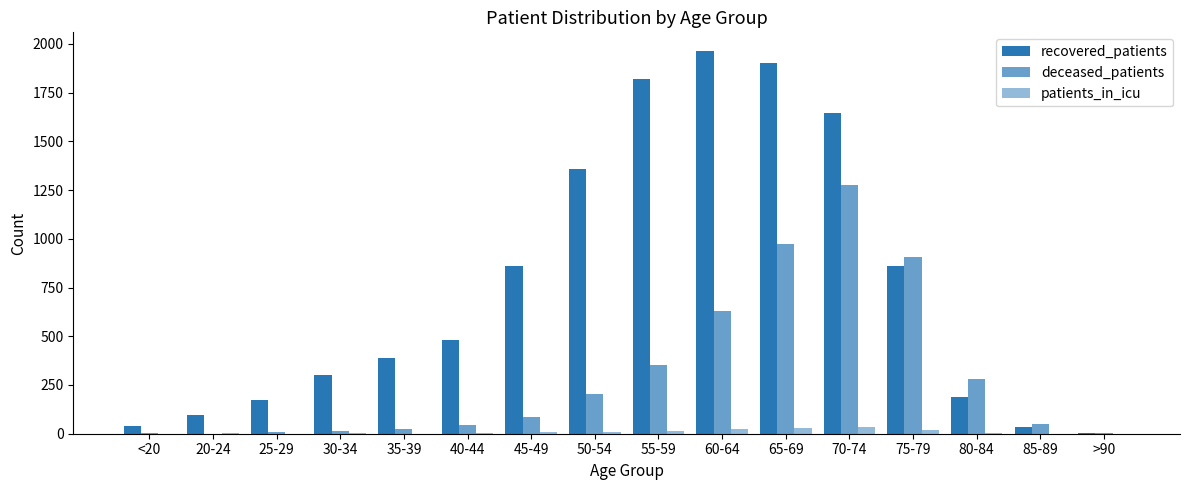

Which label corresponds to the largest value in the chart?

60-64